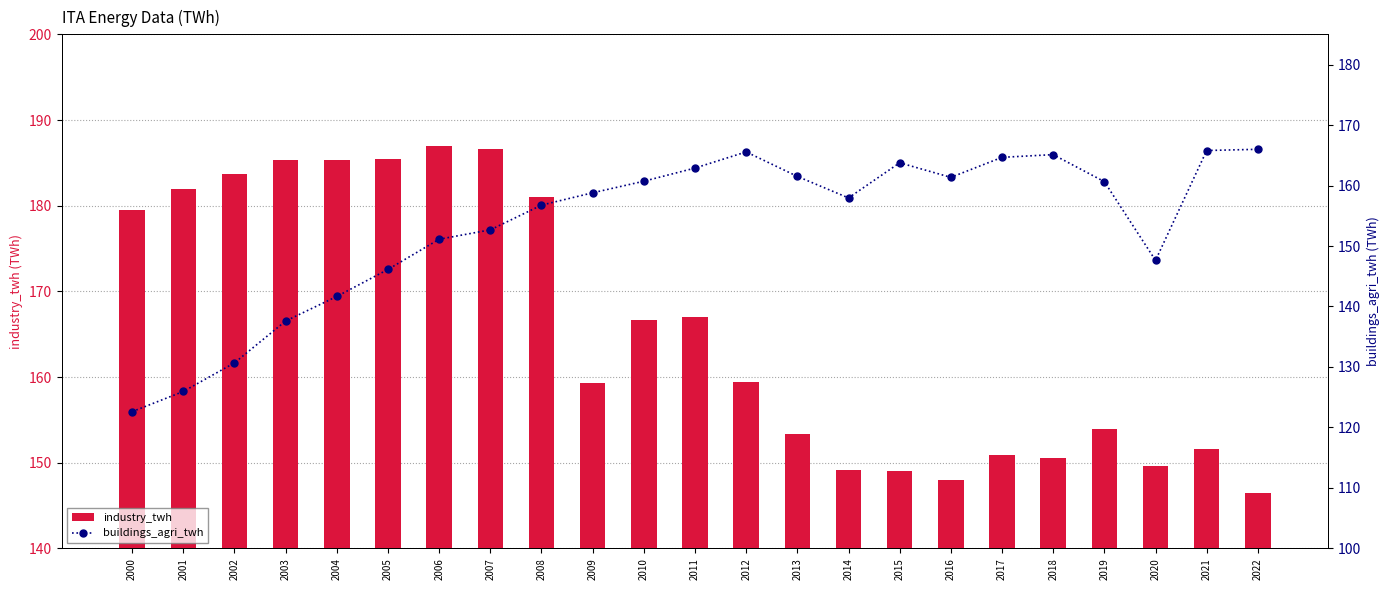

Where is industry_twh nearest to the value 166?

2010